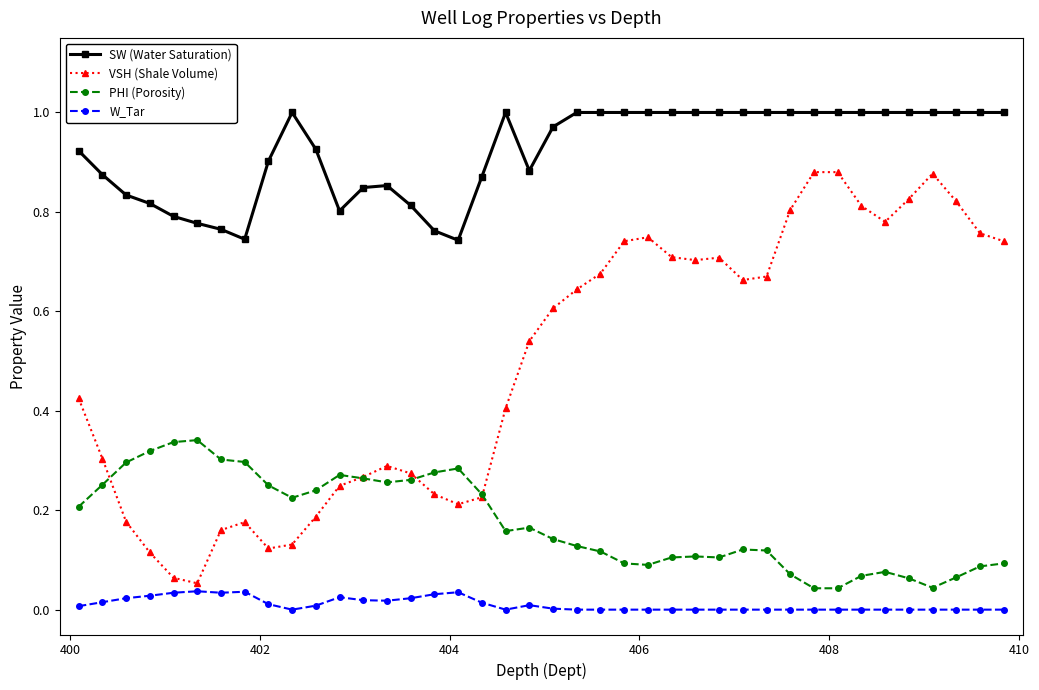

List the series in order of their peak value, lowest first.

W_Tar, PHI (Porosity), VSH (Shale Volume), SW (Water Saturation)